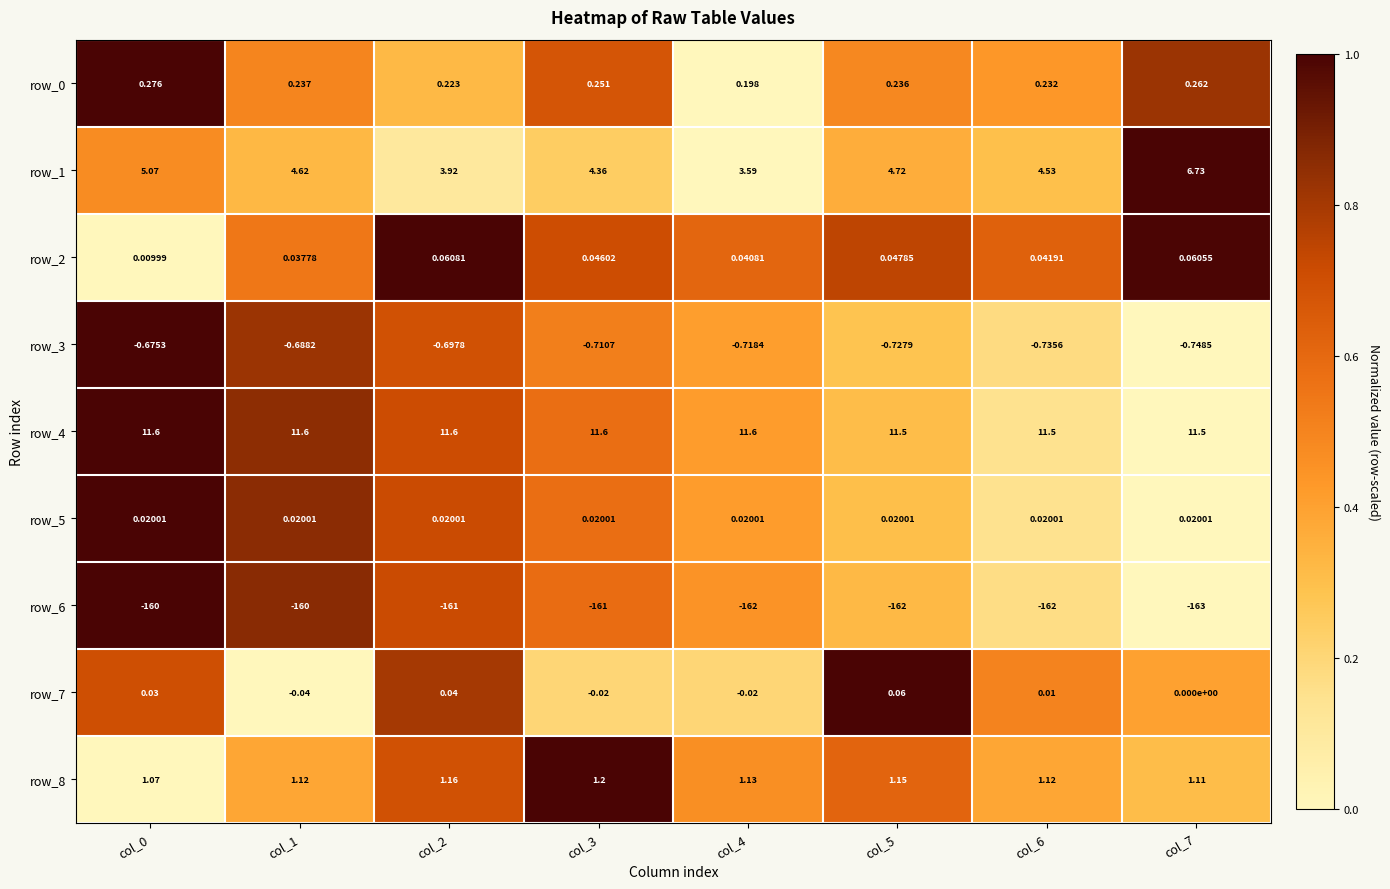

How many series are shown in this chart?

9